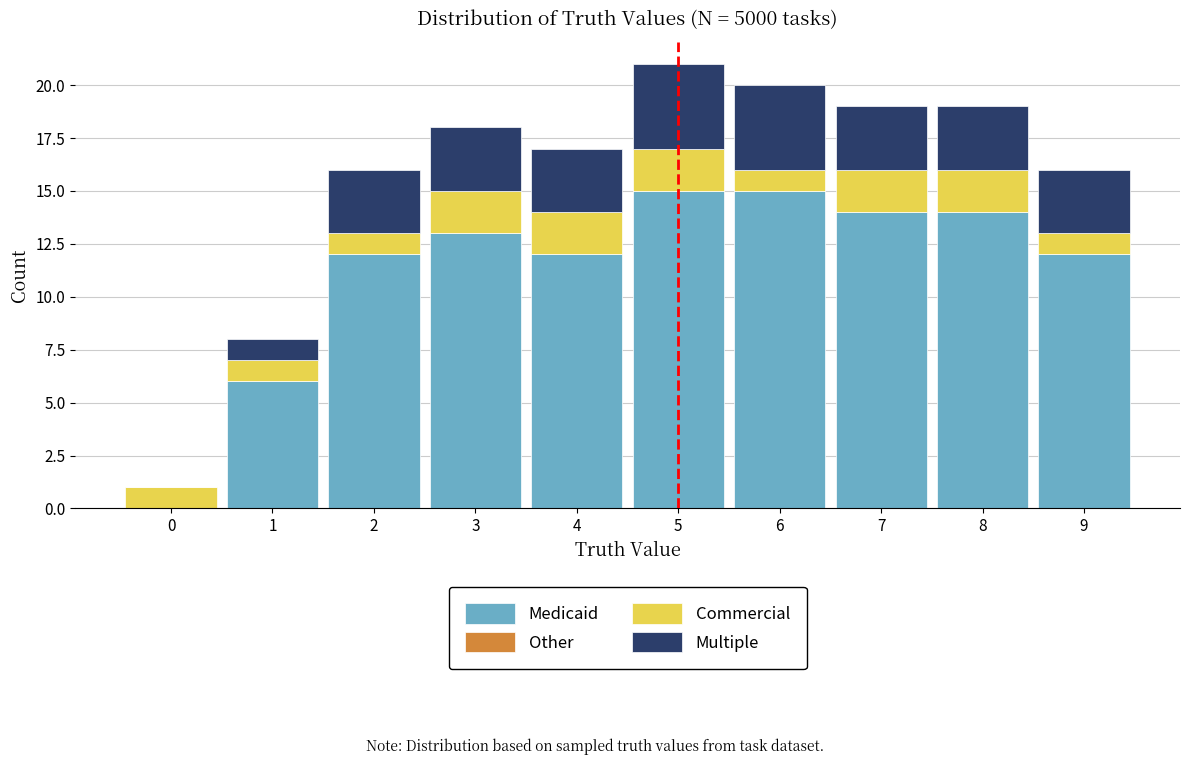

What is the total height of the stacked bar covering 2.5 to 3.5 on the x-axis? The values are not printed on the chart, so give them approximately, as read against the axis.

18